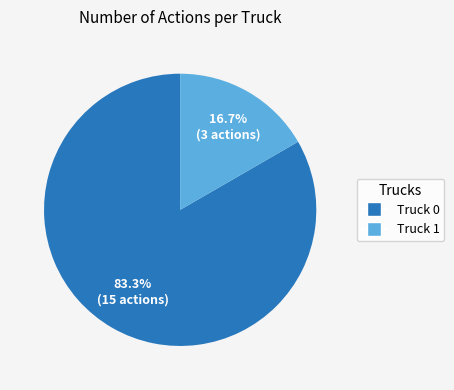

What percentage is the Truck 0 slice, to the nearest percent?

83%